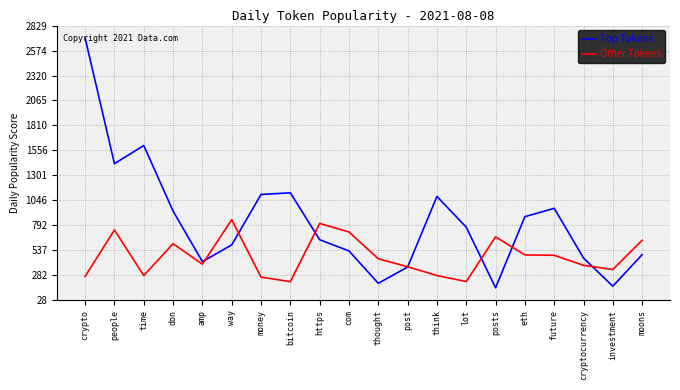

The Top Tokens series shows 534.7 at time. True or false?

False